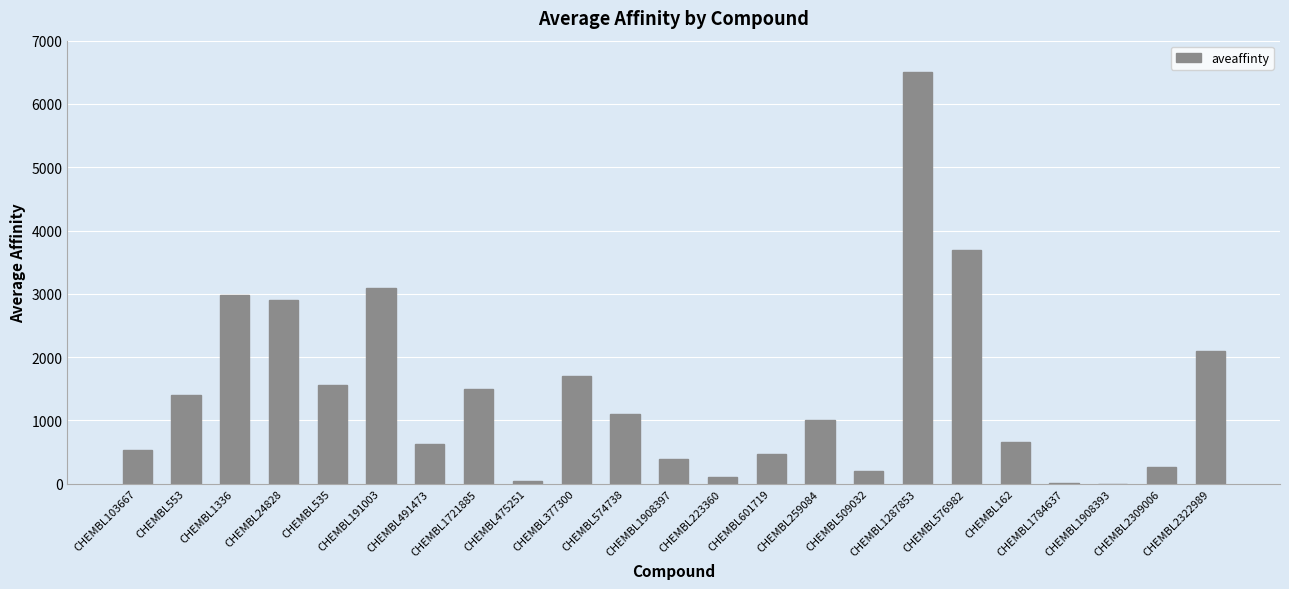

What is the change in value from CHEMBL223360 to CHEMBL1287853?

+6390.0